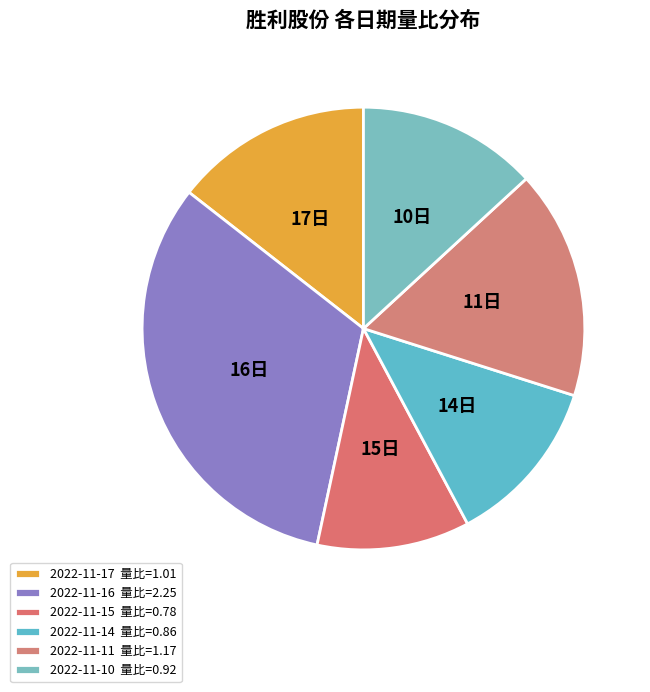

To the nearest percent, what is the difference between the 2022-11-17 and 2022-11-14 slice percentages?

2%